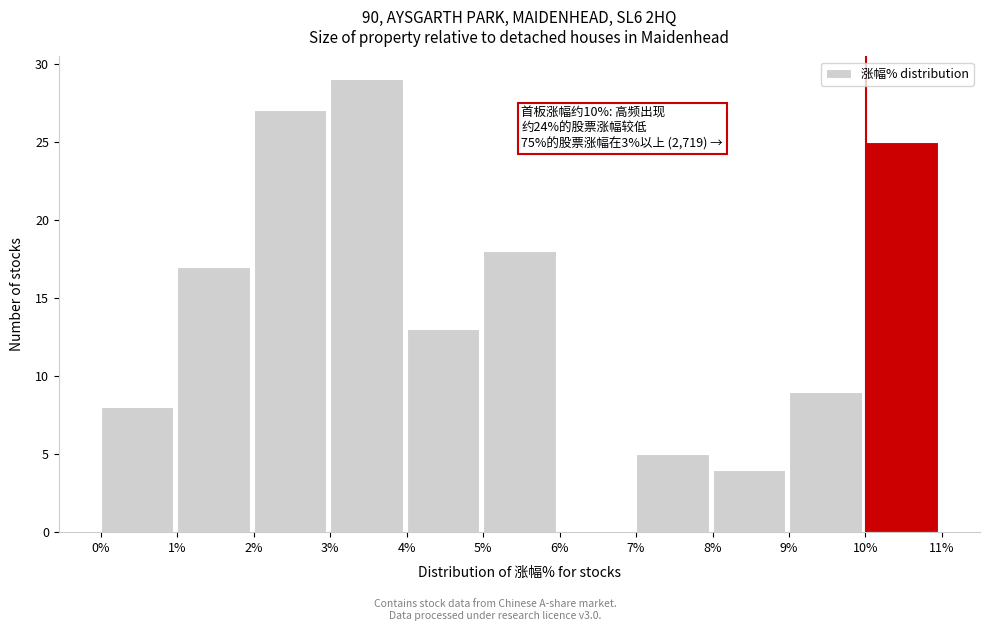

Over which range of the x-axis is the bar tallest?

3% to 4%